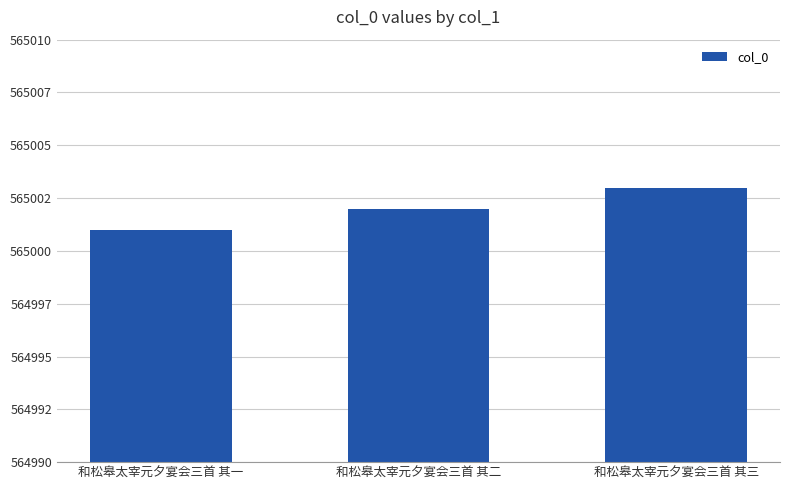

Does the chart contain any negative values?

No